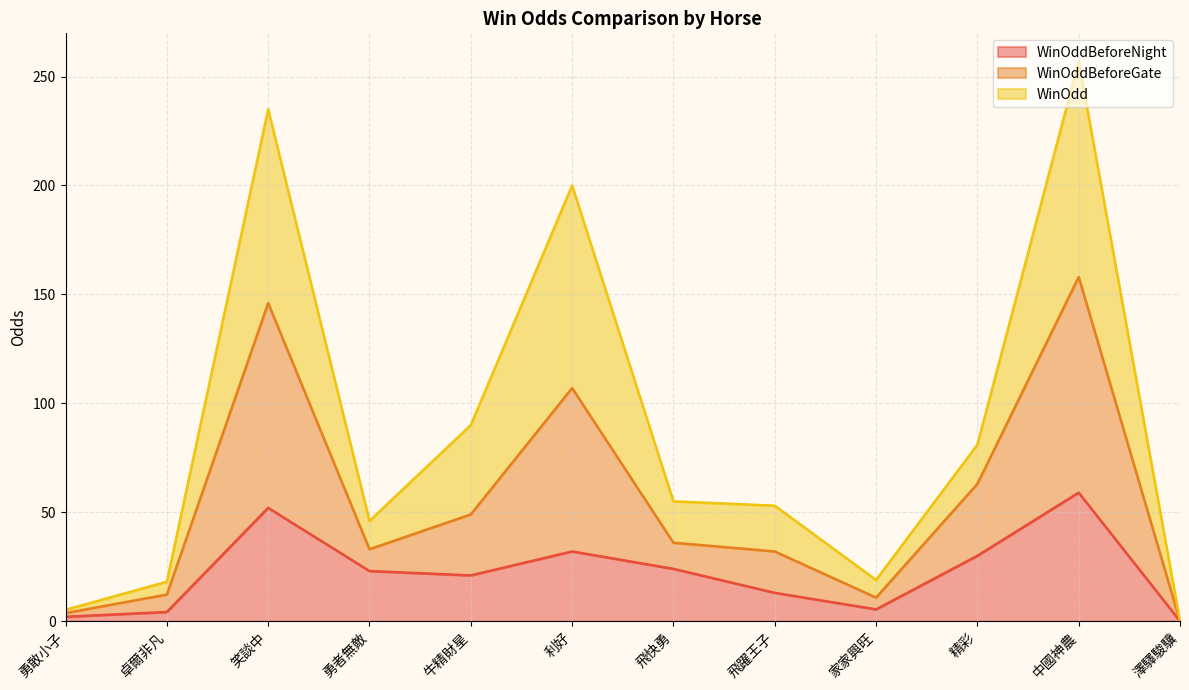

How many data points in WinOddBeforeNight are above 23?

5